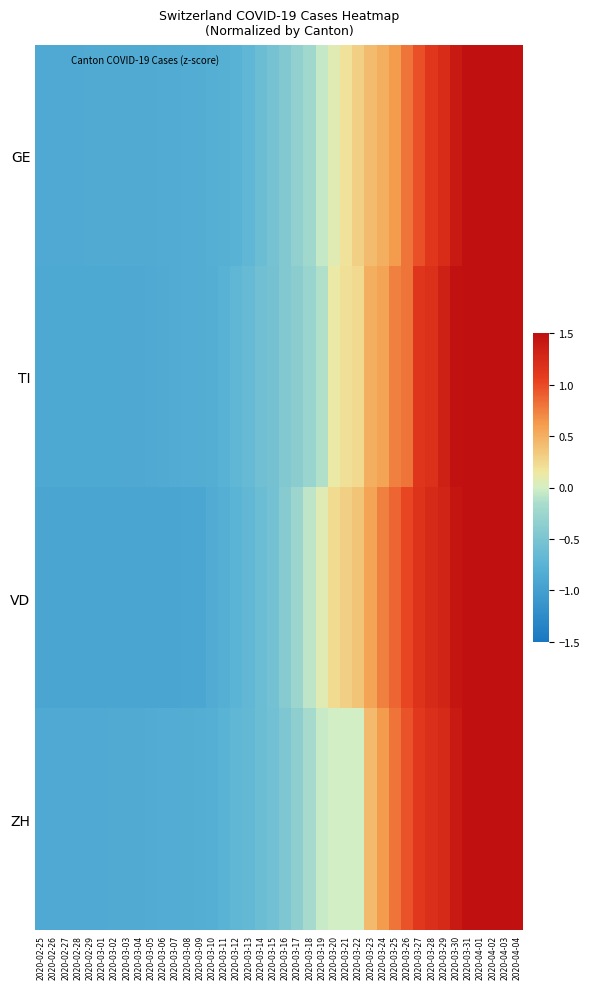

What is the difference between the highest and lowest values at 2020-03-30?

0.1